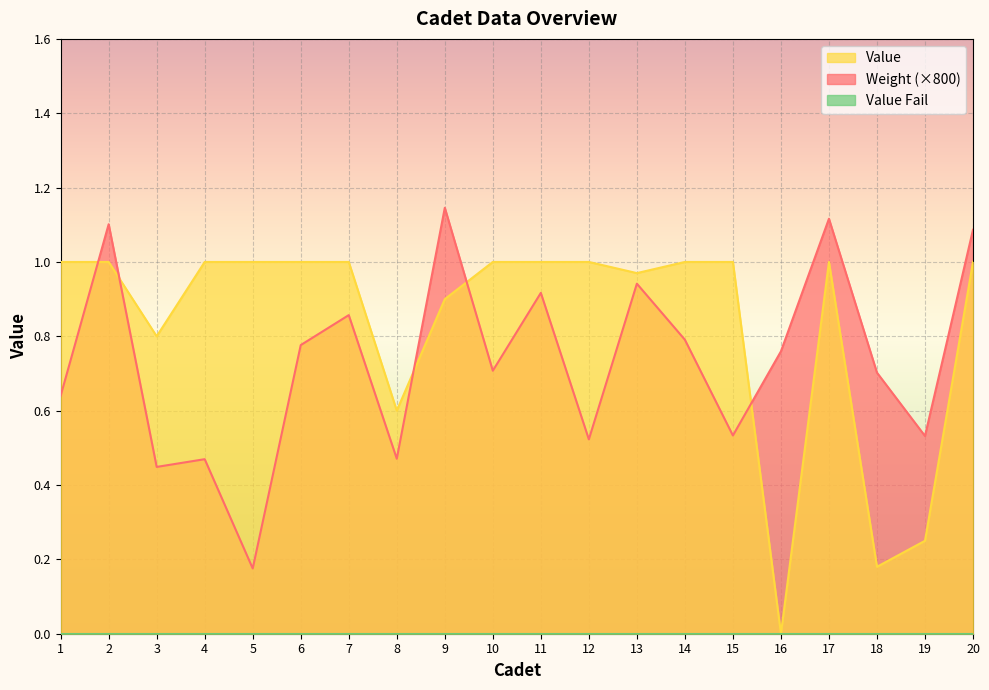

Which series has the widest spread of values?

Value